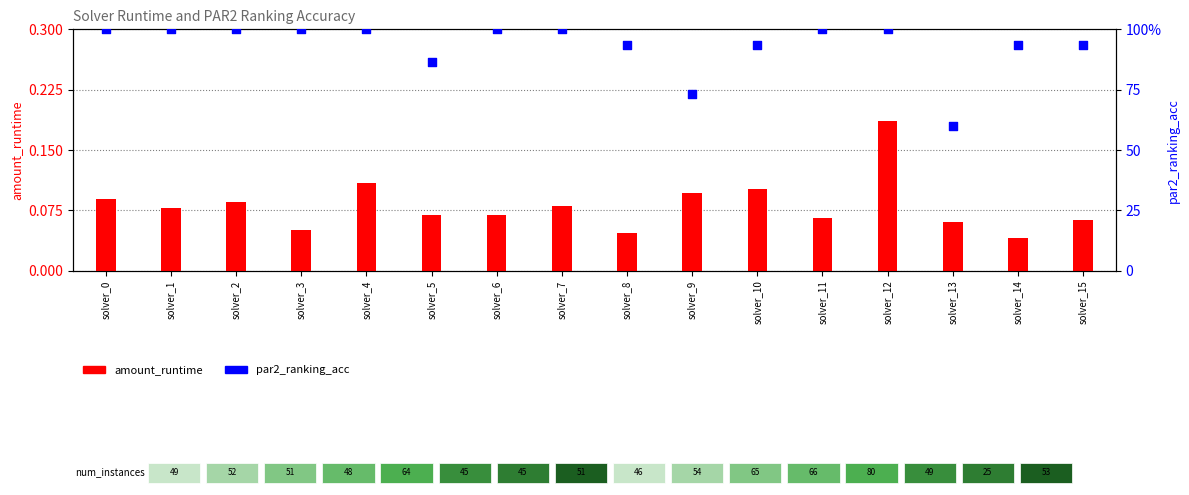

At which category is the sum across all series the highest?

solver_12